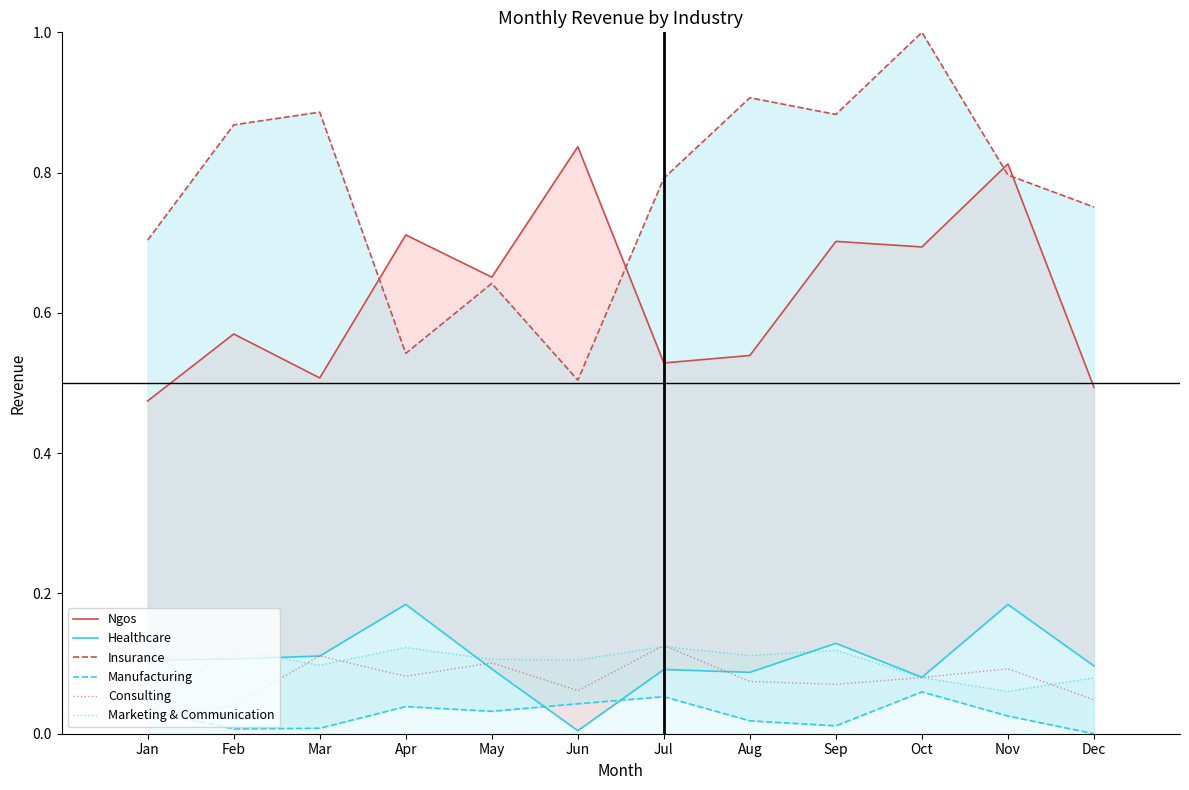

True or false: Ngos and Marketing & Communication cross at least once.

False